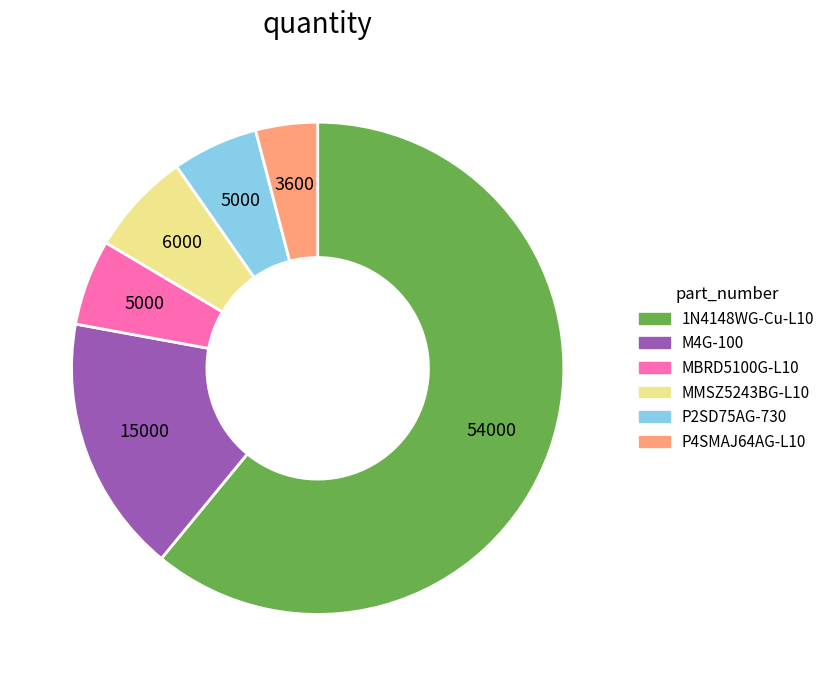

The P2SD75AG-730 slice represents 6% of the pie. True or false?

True